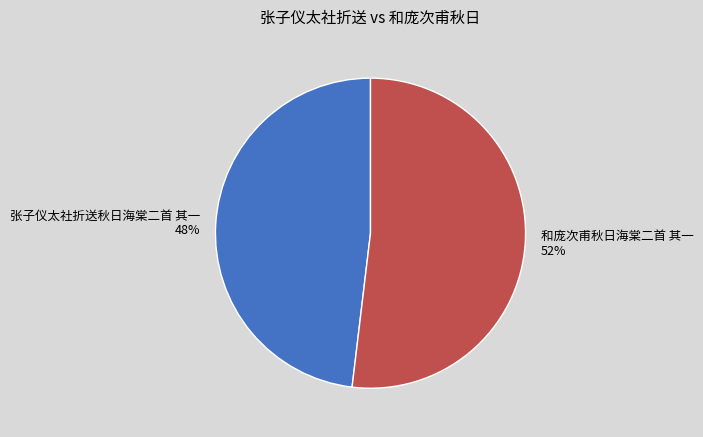

True or false: 和庞次甫秋日海棠二首 其一 accounts for 52% of the total.

True